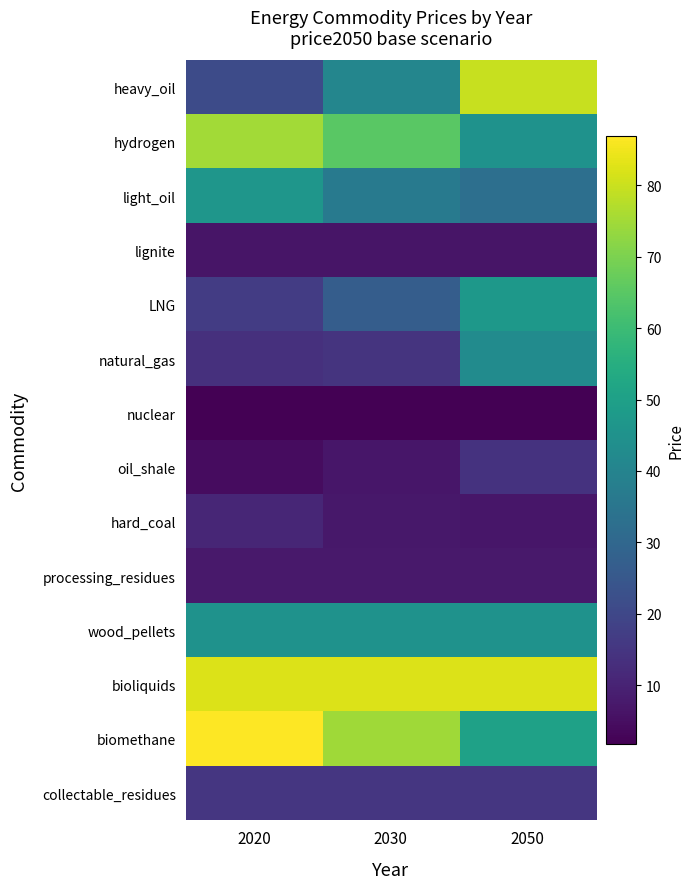

Between 2020 and 2030, which series saw the biggest shift?

heavy_oil